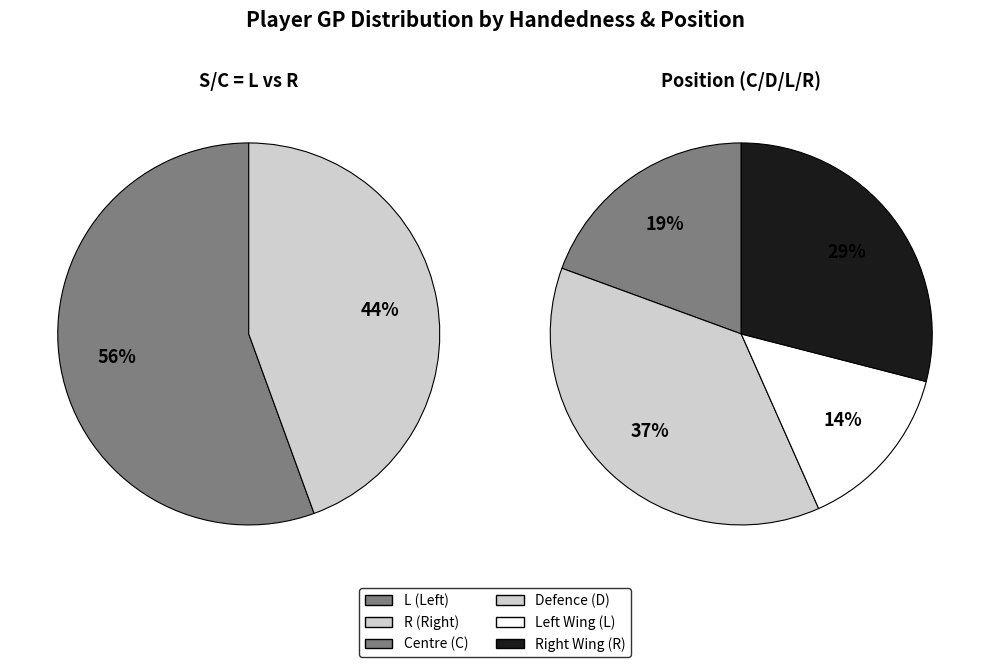

Does 33 represent more than half of the total?

No